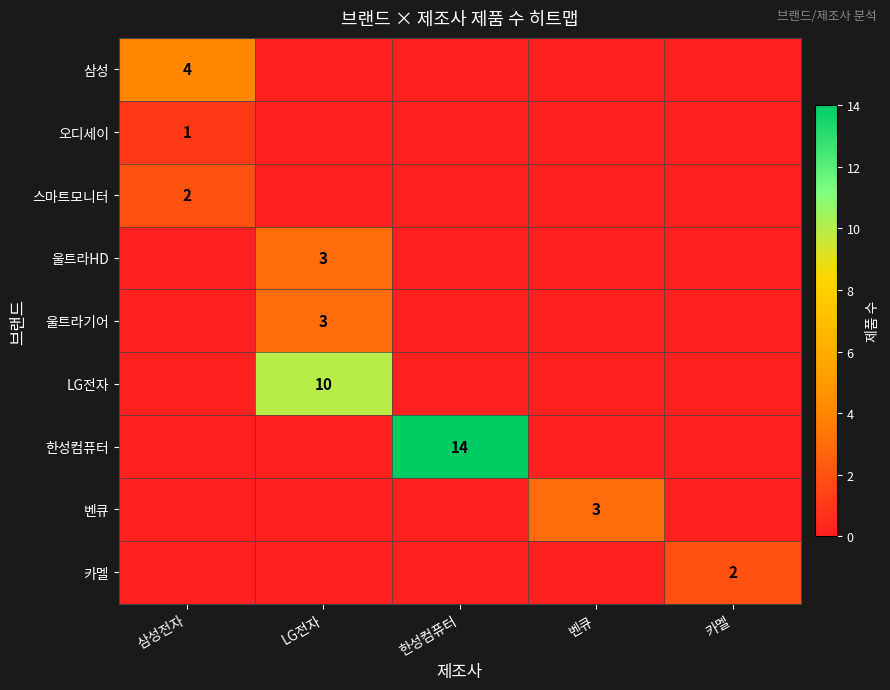

How many data points does each series have?

5